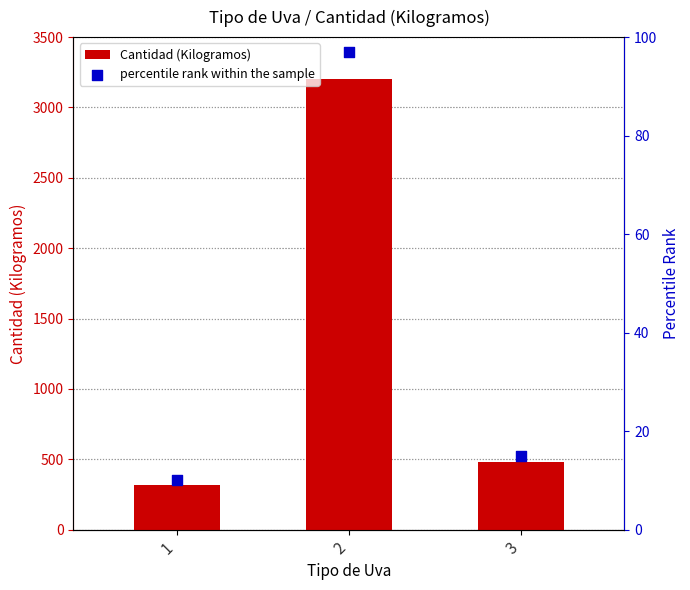

Which series has the largest total across all categories?

Cantidad (Kilogramos)